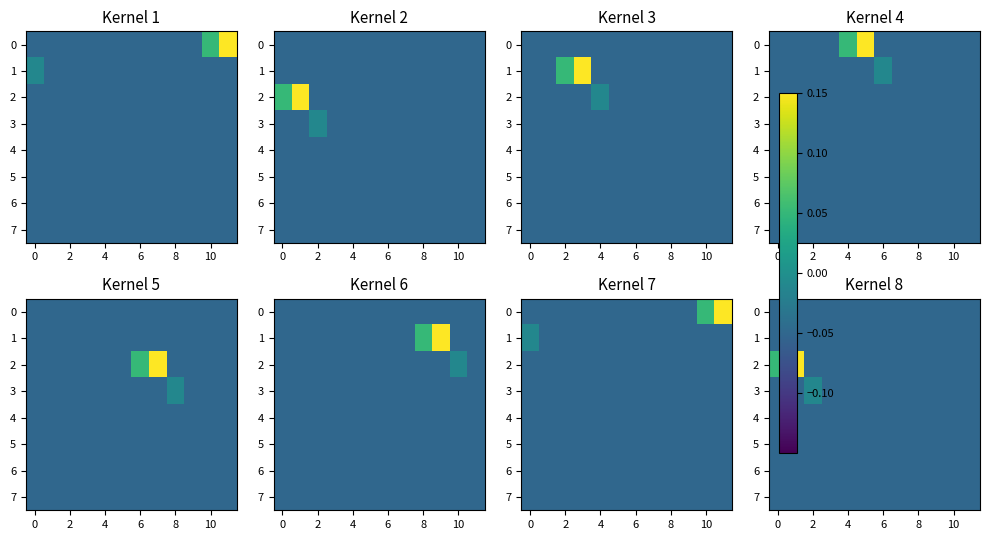

True or false: 6 has a value of -0.1 at 2.

False